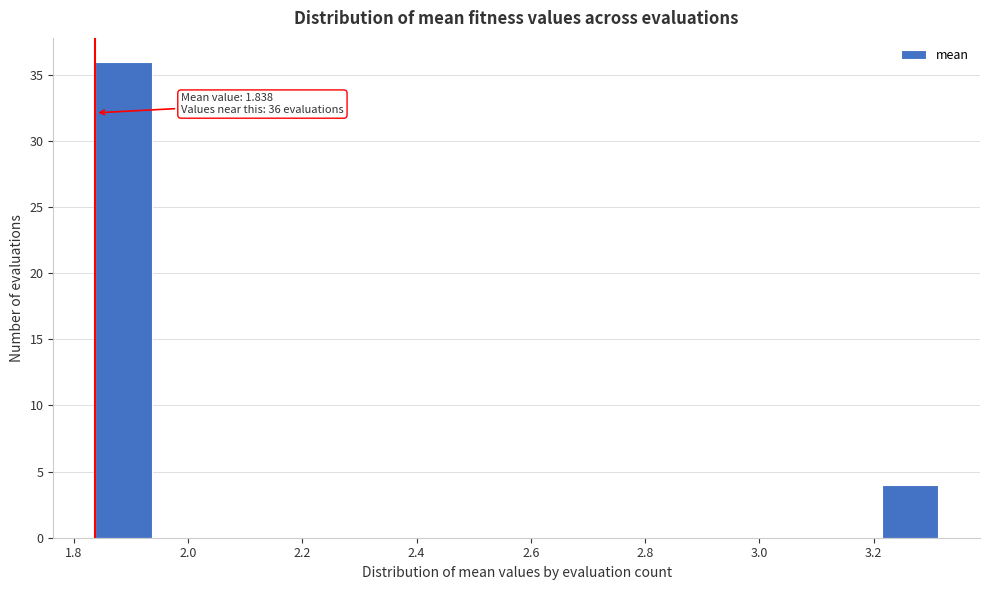

Over which range of the x-axis is the bar tallest?

1.84 to 1.94